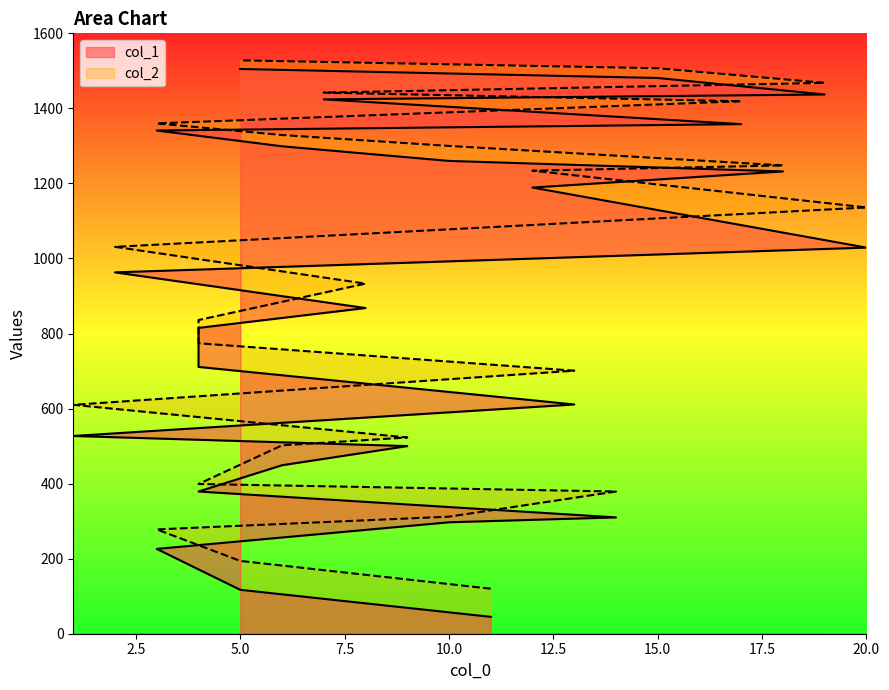

How many data points in col_1 are above 868?

12